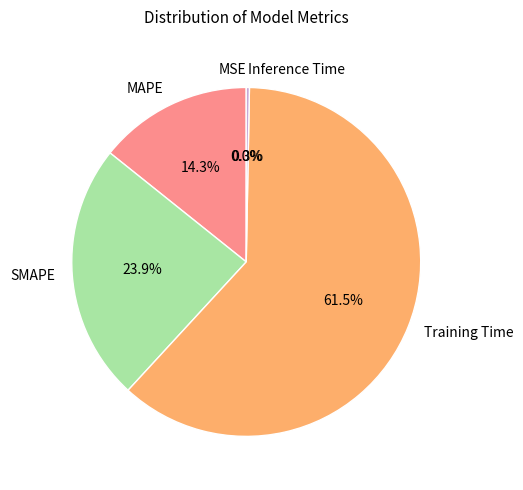

What is the largest slice in the pie chart?

Training Time